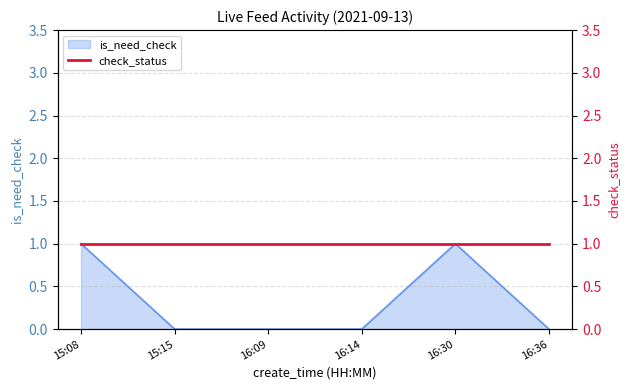

Is it true that the value at 16:36 is 0?

True